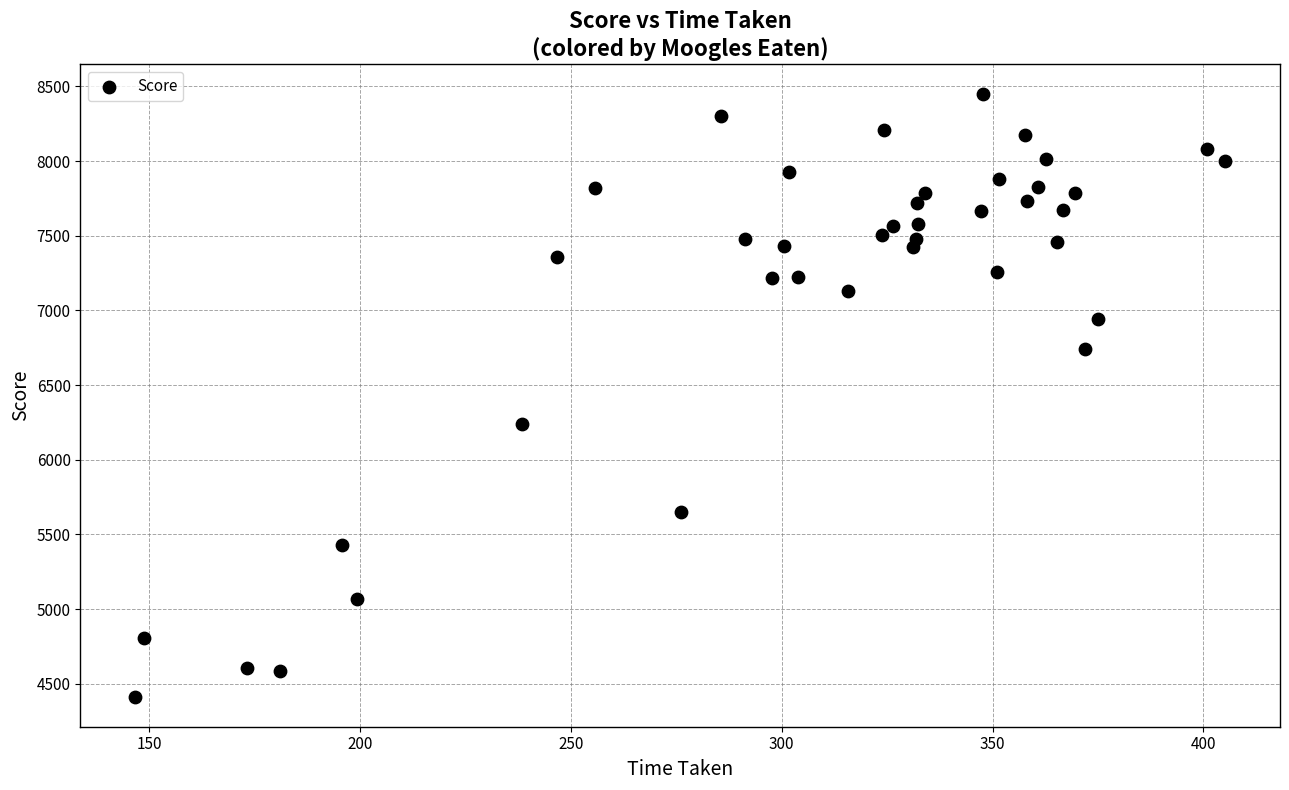

What Y value in the scatter plot is closest to 6431?

6242